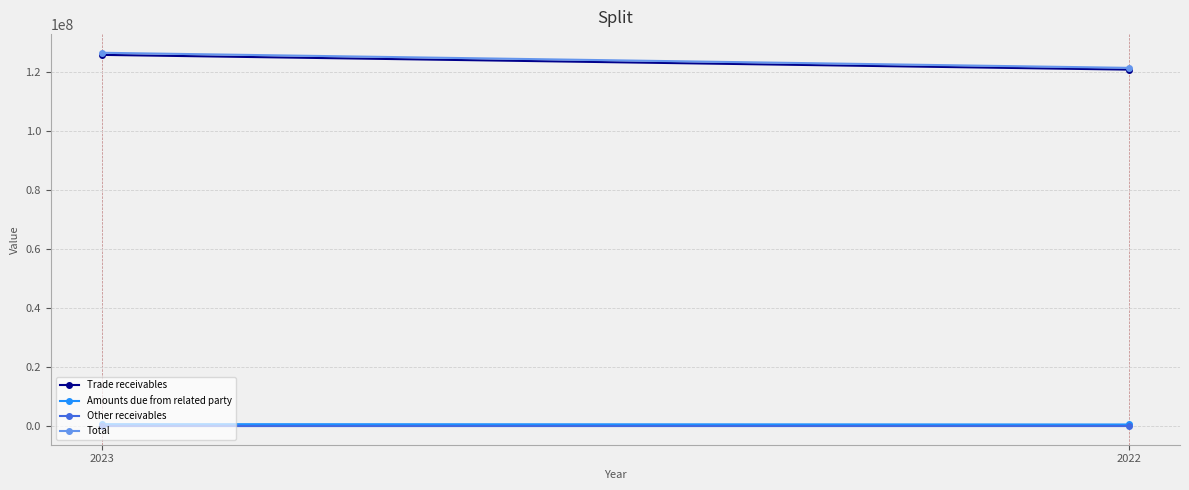

Which series has the largest total across all categories?

Total